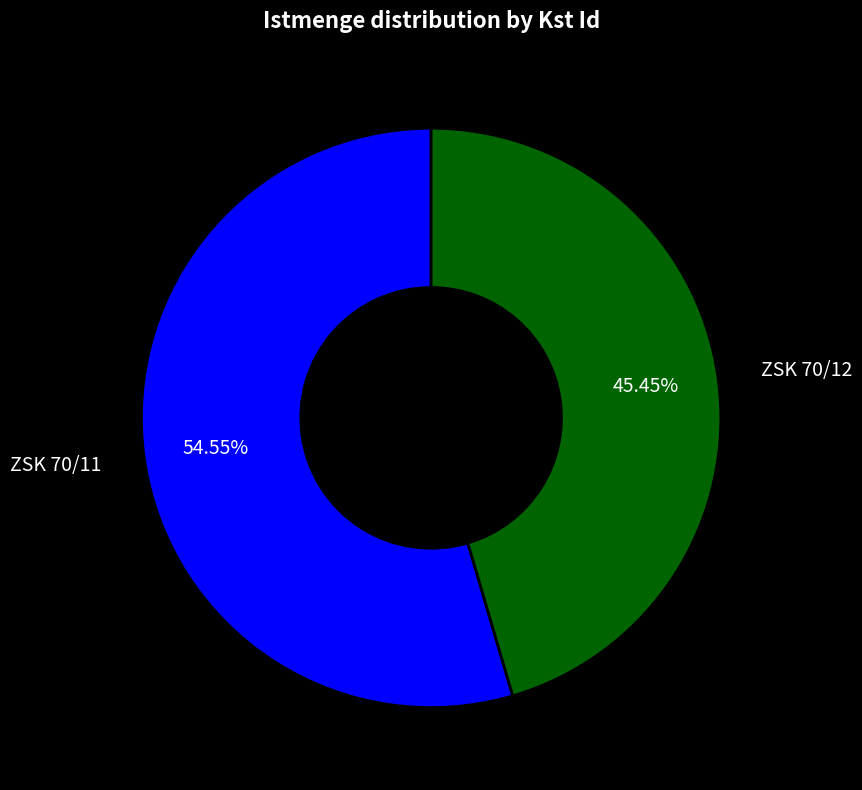

What percentage do ZSK 70/11 and ZSK 70/12 together represent?

100.0%